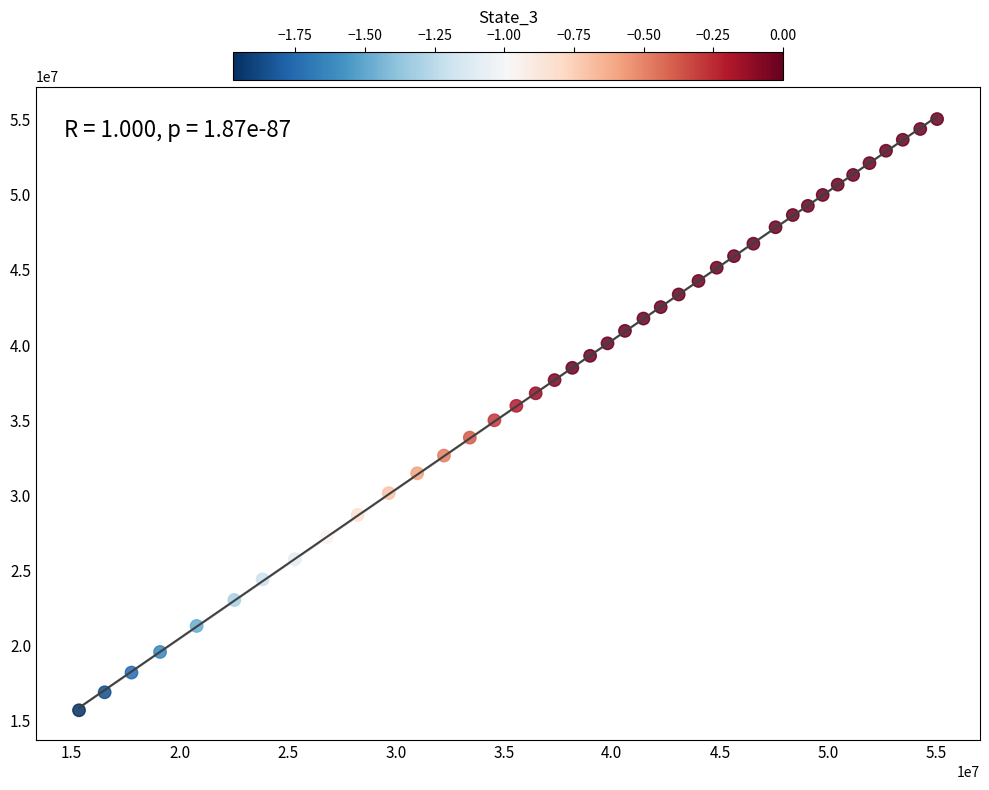

What is the range of X values (max minus min)?

39703391.8